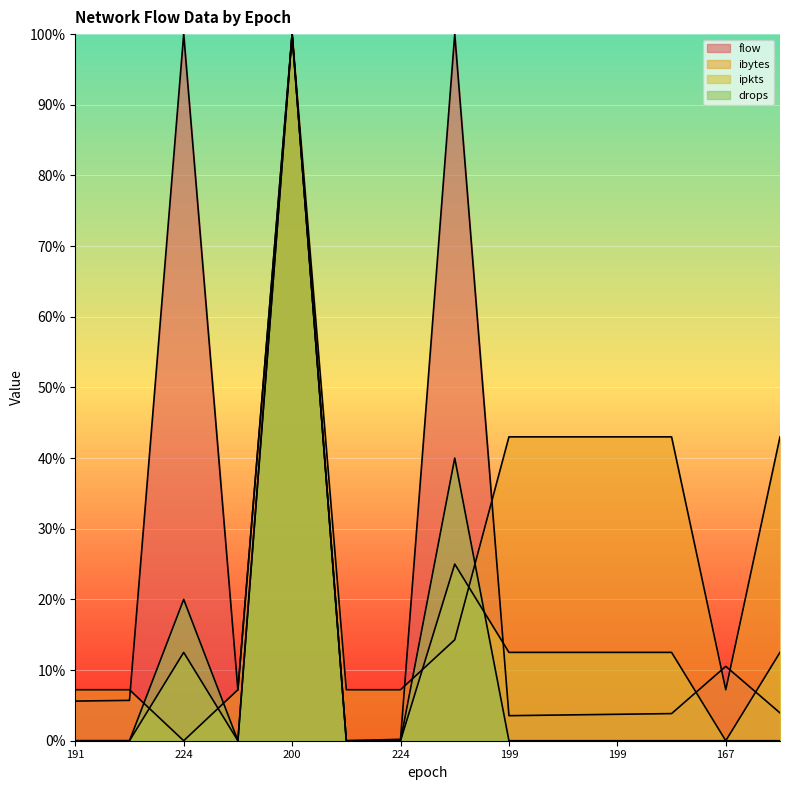

Reading left to right, list all the values displayed in this chart.

flow: 5.6	5.7	100.0	7.2	100.0	0.0	0.2	100.0	3.5	3.6	3.7	3.8	10.5	3.9
ibytes: 7.2	7.2	0.0	7.2	100.0	7.2	7.2	14.3	43.0	43.0	43.0	43.0	7.2	43.0
ipkts: 0.0	0.0	12.5	0.0	100.0	0.0	0.0	25.0	12.5	12.5	12.5	12.5	0.0	12.5
drops: 0.0	0.0	20.0	0.0	100.0	0.0	0.0	40.0	0.0	0.0	0.0	0.0	0.0	0.0